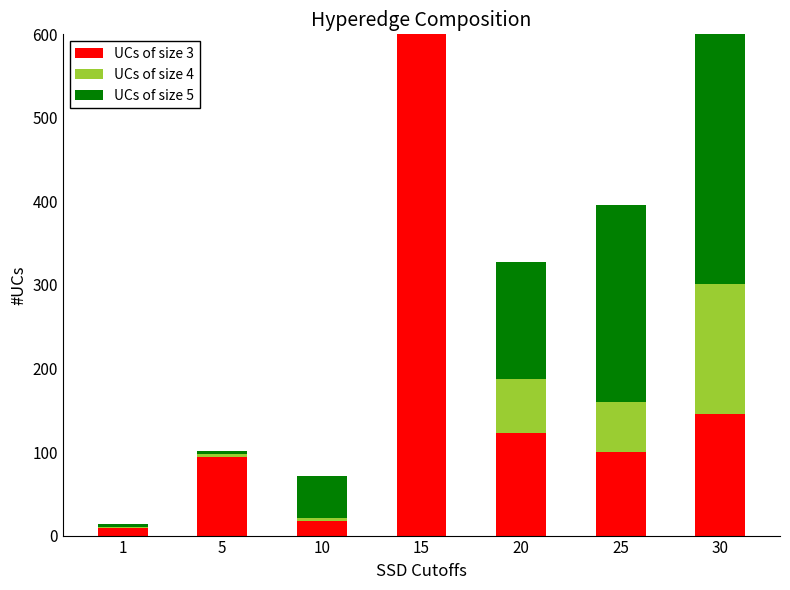

Is it true that UCs of size 3 equals 646.2 at 15?

True